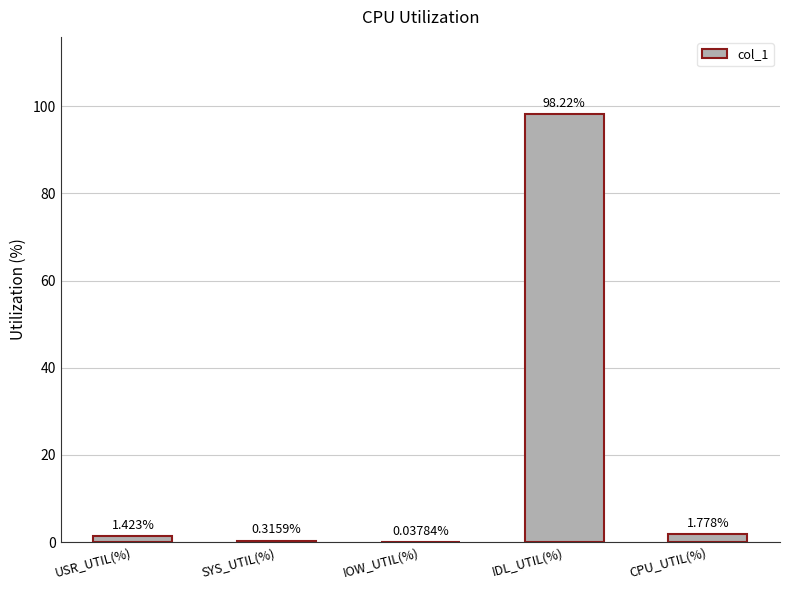

What is the change in value from USR_UTIL(%) to IOW_UTIL(%)?

-1.4